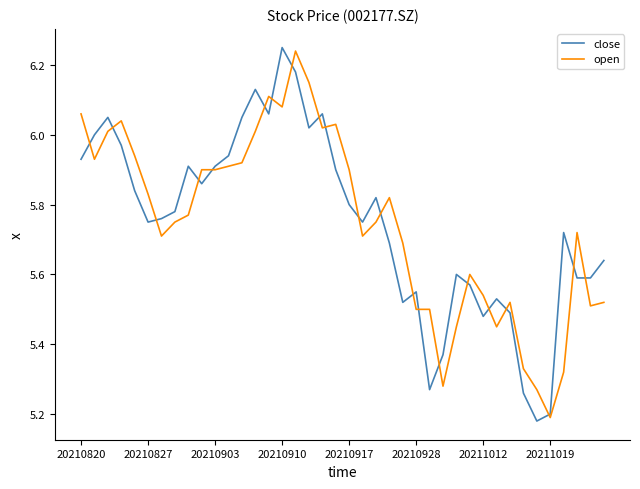

What are all the series names shown in the legend?

close, open